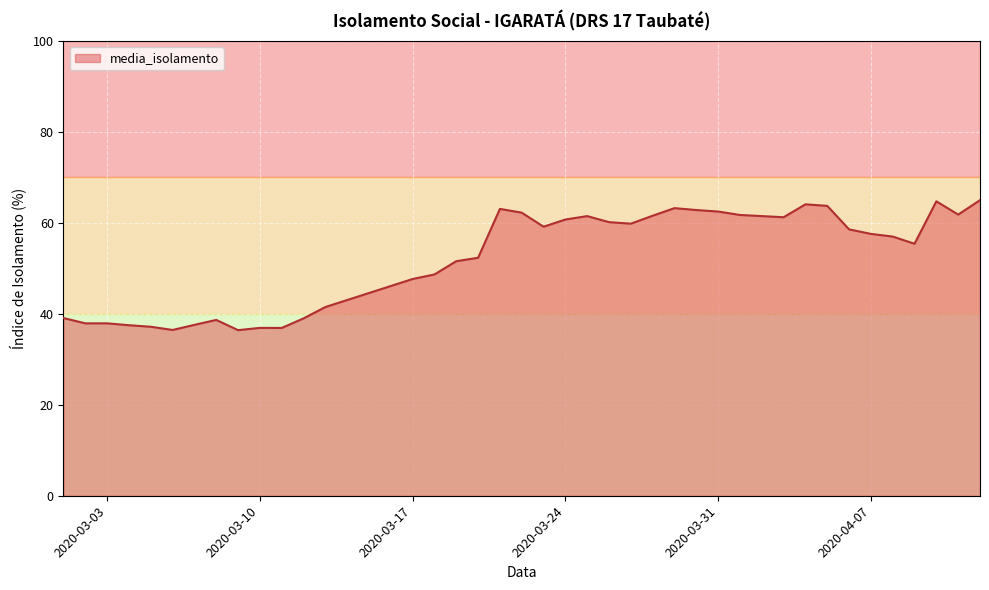

What is the difference between the maximum and minimum values?

28.6